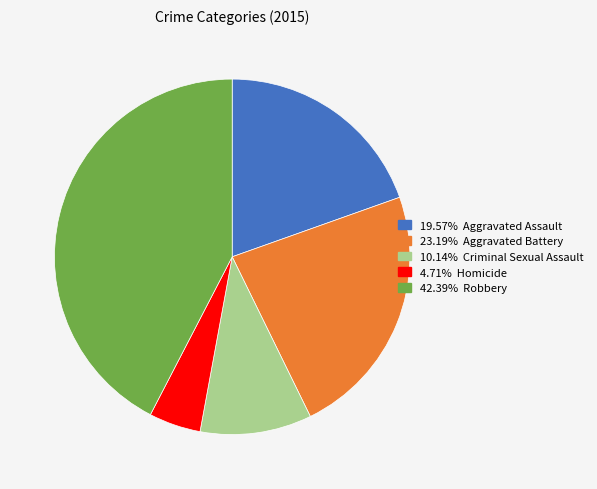

Does any single category account for the majority?

No